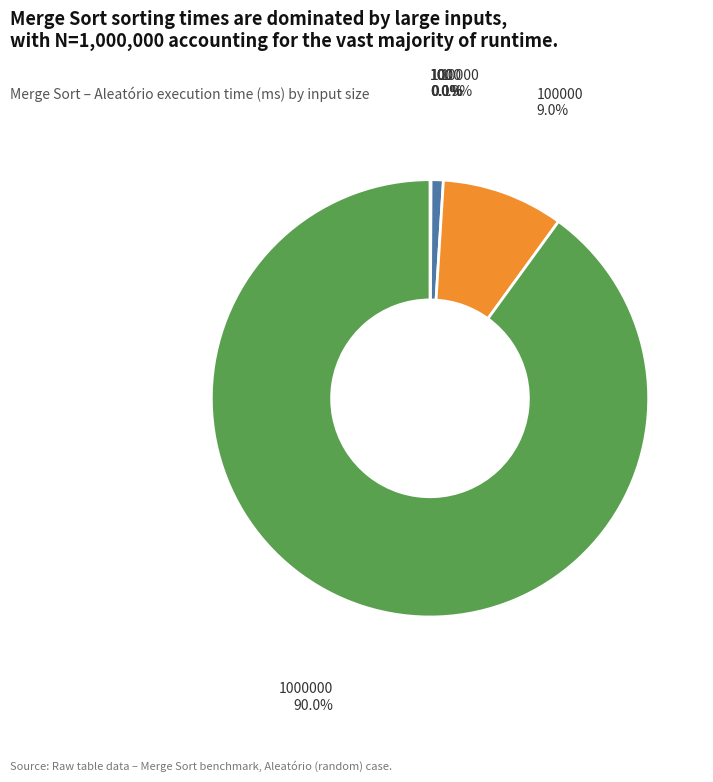

Rank the categories by value from highest to lowest.

1000000, 100000, 10000, 1000, 100, 10